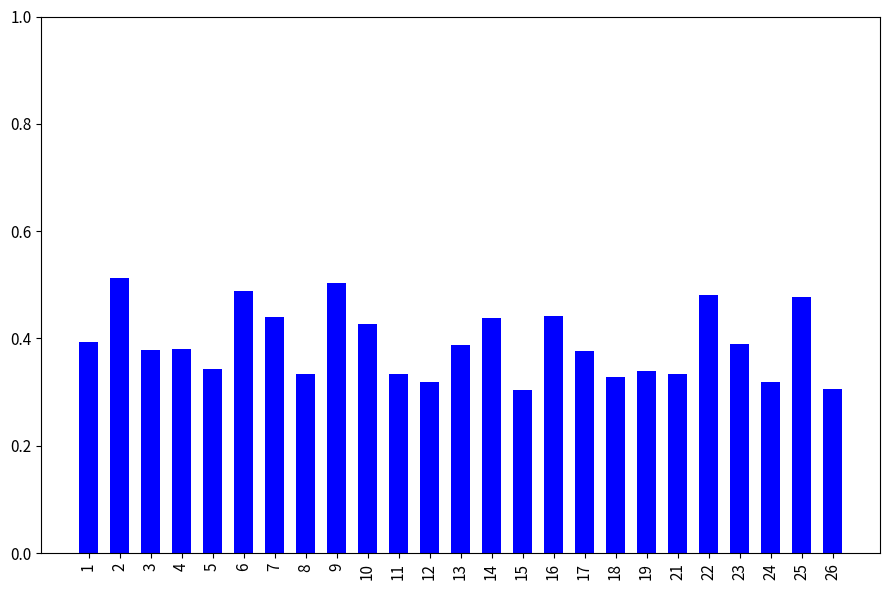

What is the sum of all values?

9.8